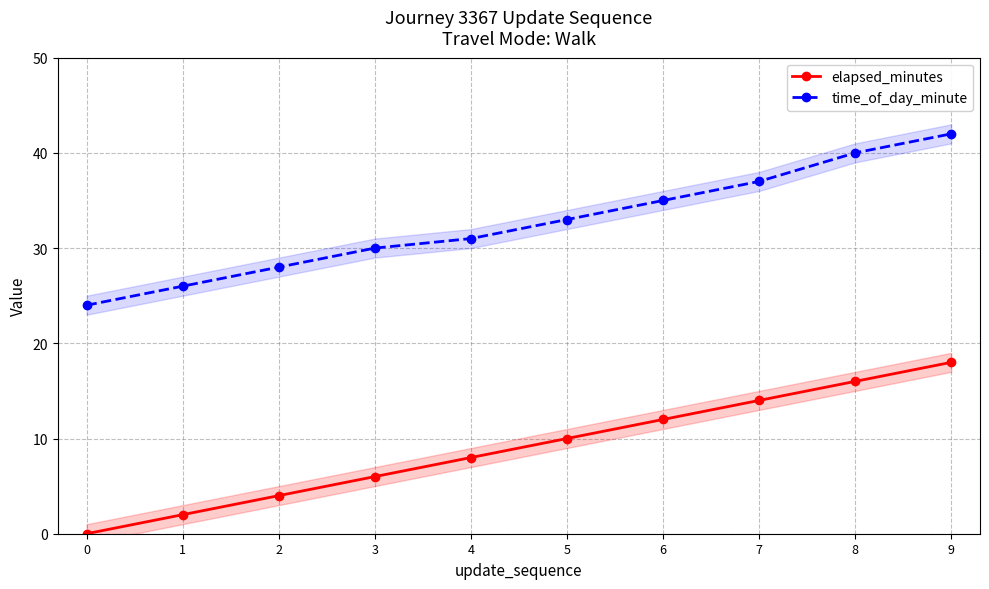

What are all the series names shown in the legend?

elapsed_minutes, time_of_day_minute